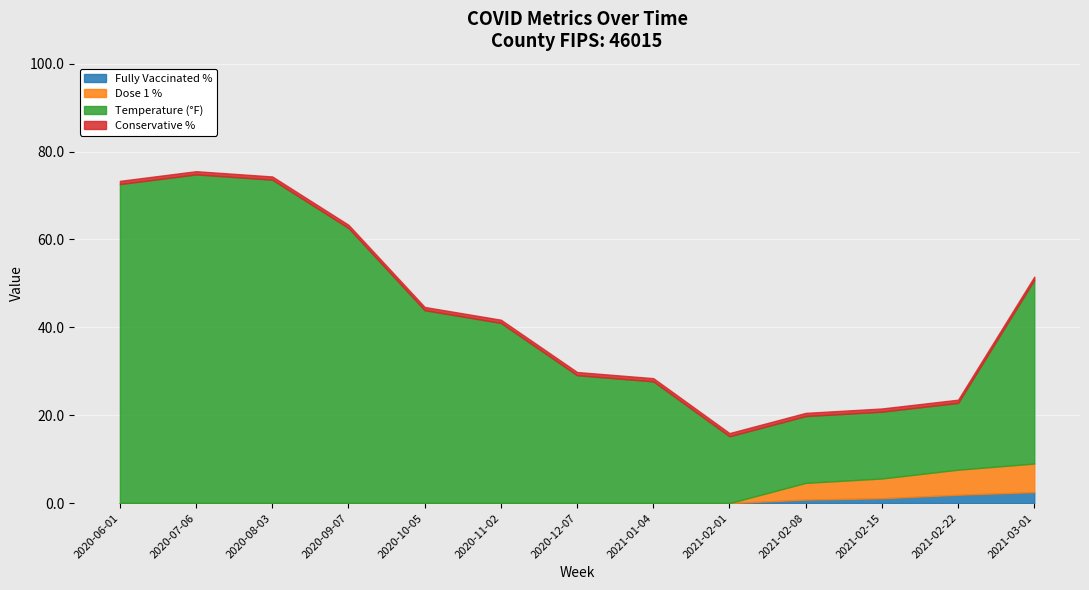

At 2021-01-04, list the series in order from smallest to largest.

fully_vacc_pct, dose1_pct, conservative_pct, temp